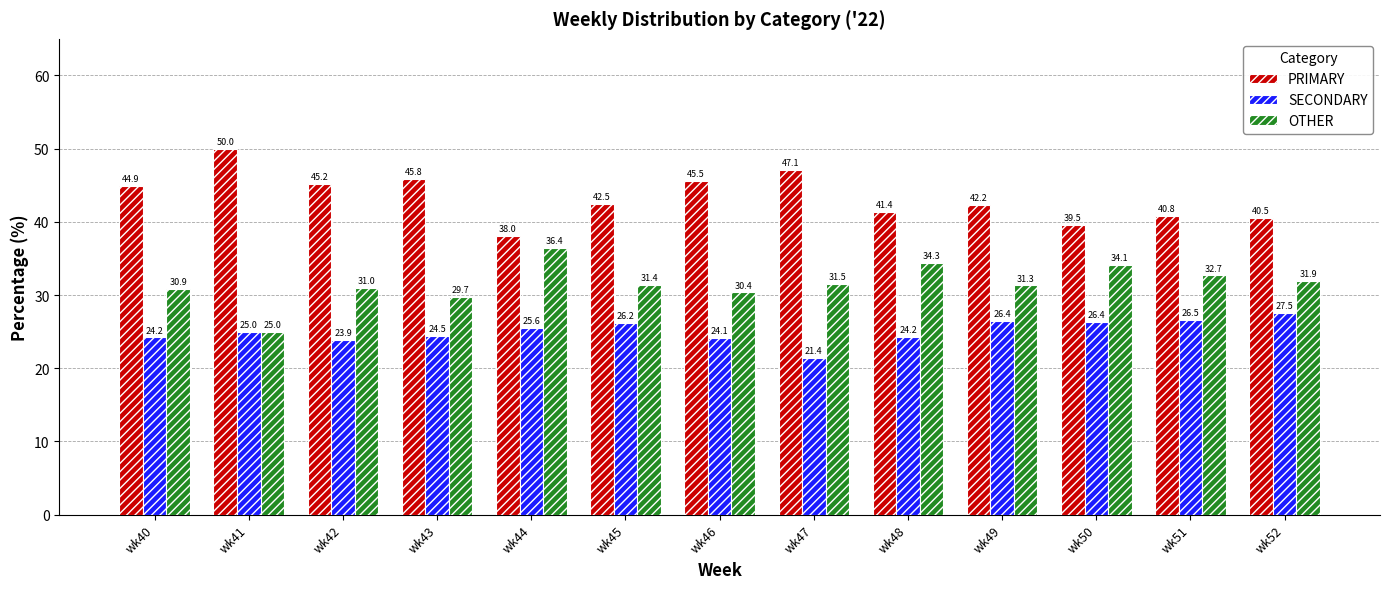

What is the difference between the maximum and second lowest values in the PRIMARY series?

10.5